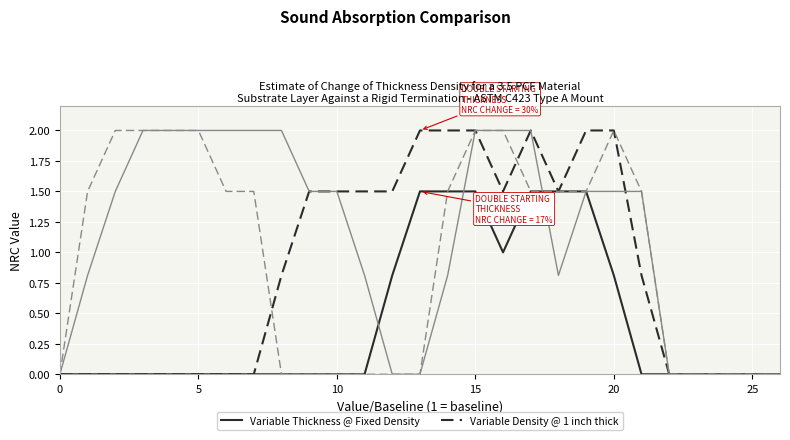

What is the maximum value shown in the chart?

2.0